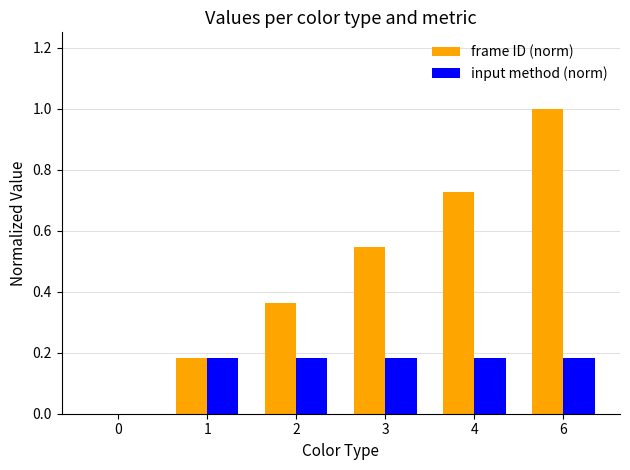

What is the sum of all input method (norm) values?

0.9